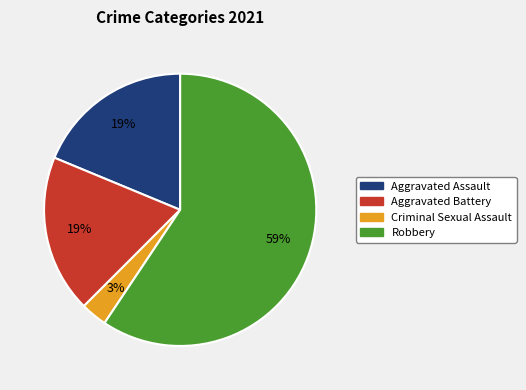

Count the number of slices in the pie.

4